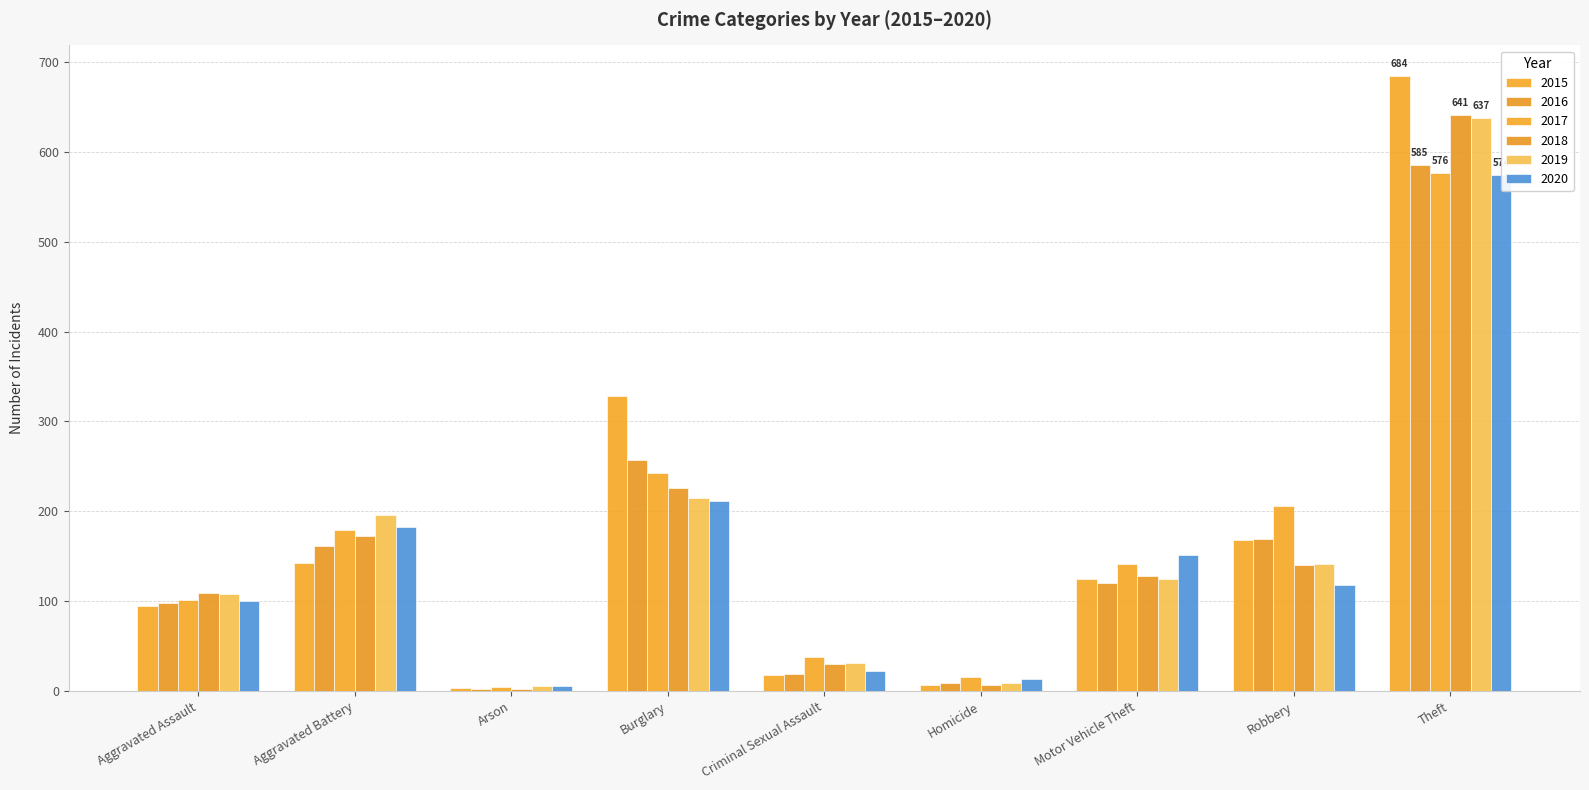

Count the number of data series in this chart.

6